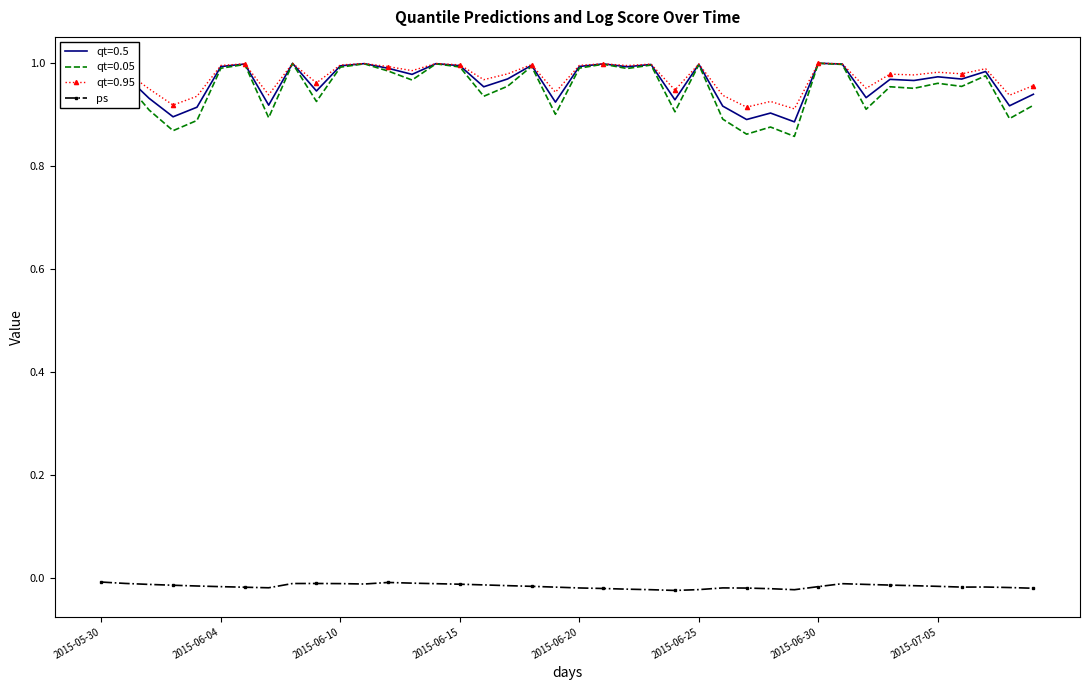

True or false: qt=0.95 and ps intersect in this chart.

False